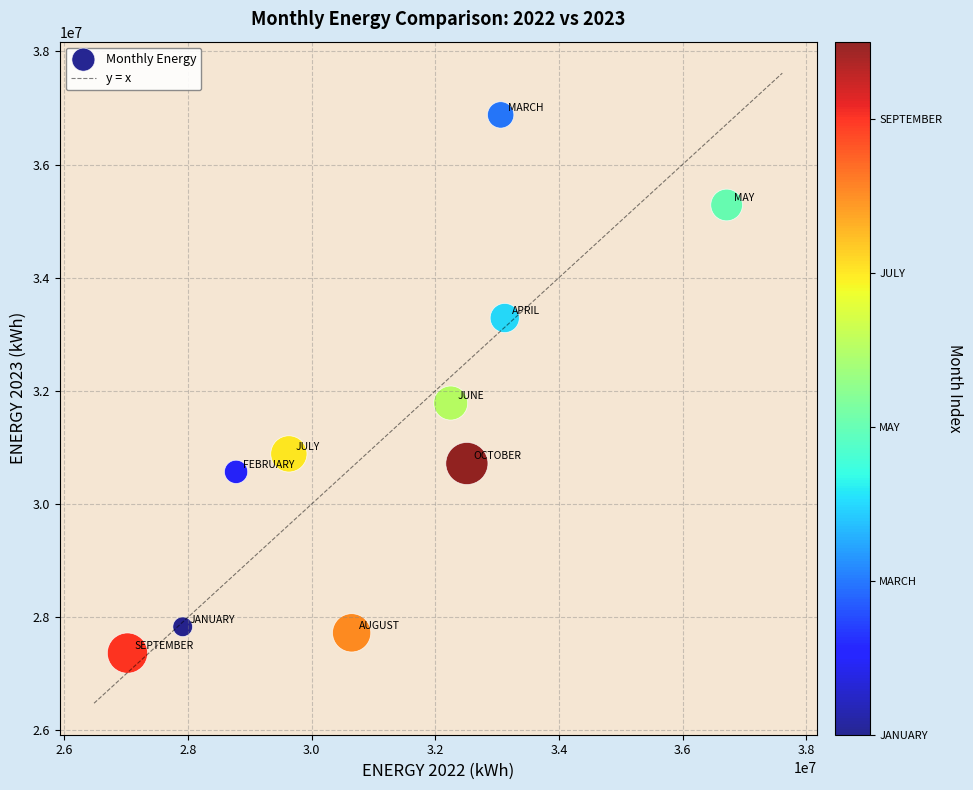

What Y value in the scatter plot is closest to 32121828?

31785419.1